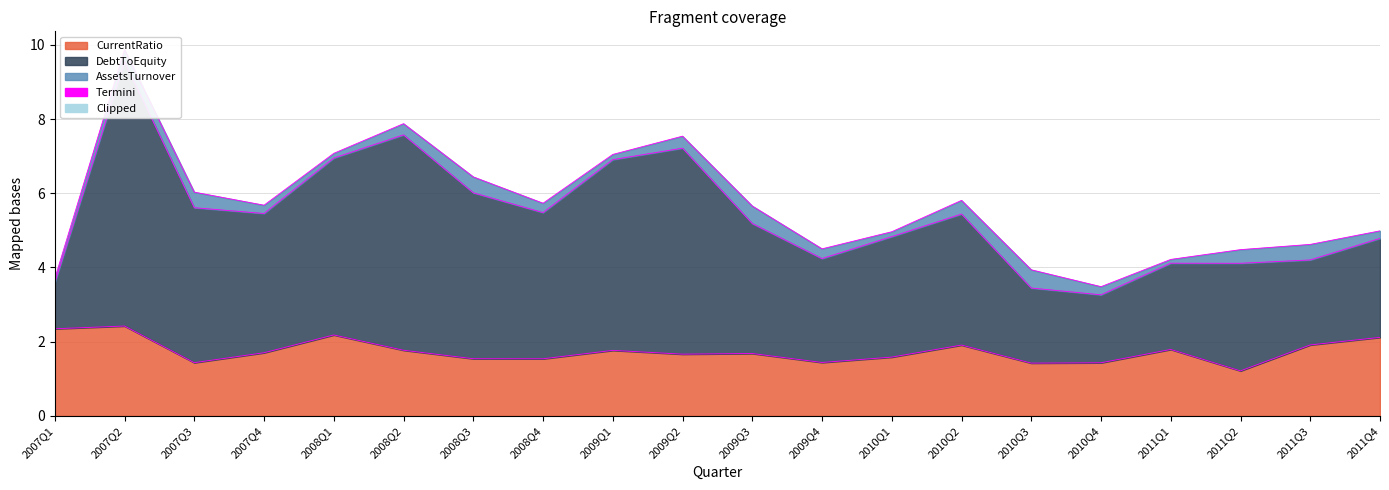

True or false: DebtToEquity has a value of 2.6 at 2008Q3.

False